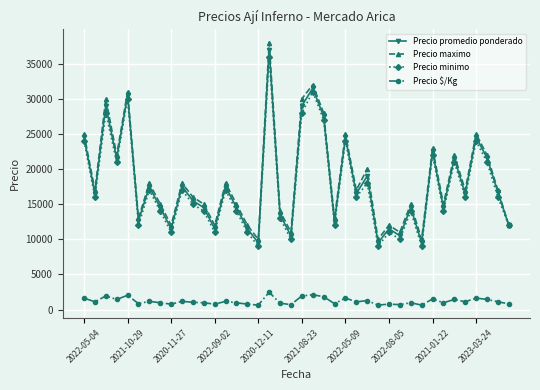

True or false: Precio maximo and Precio $/Kg intersect in this chart.

False